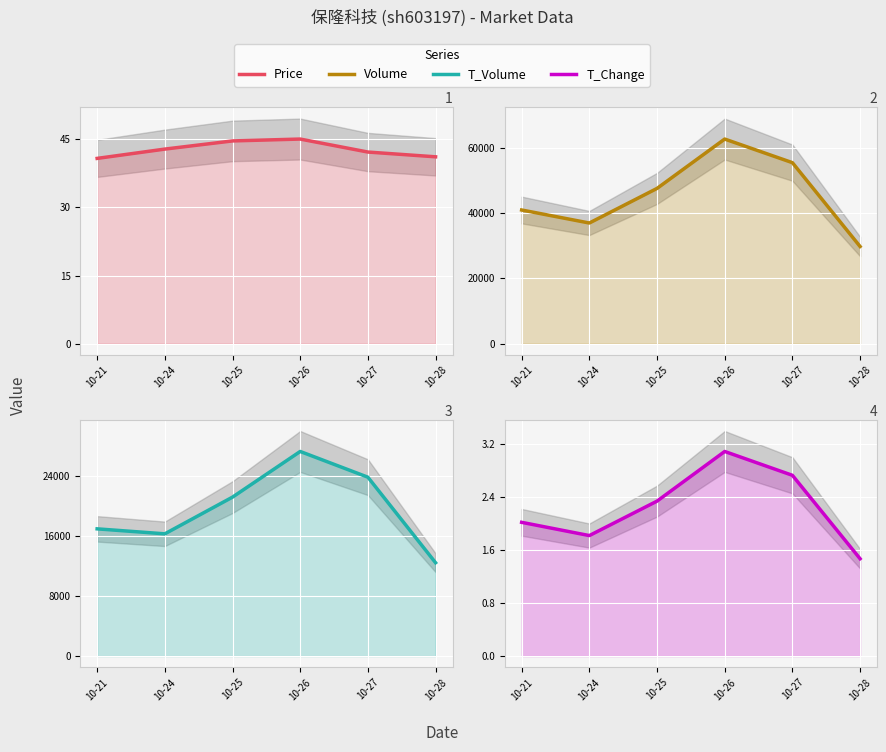

Which series has the largest range (max minus min)?

Volume